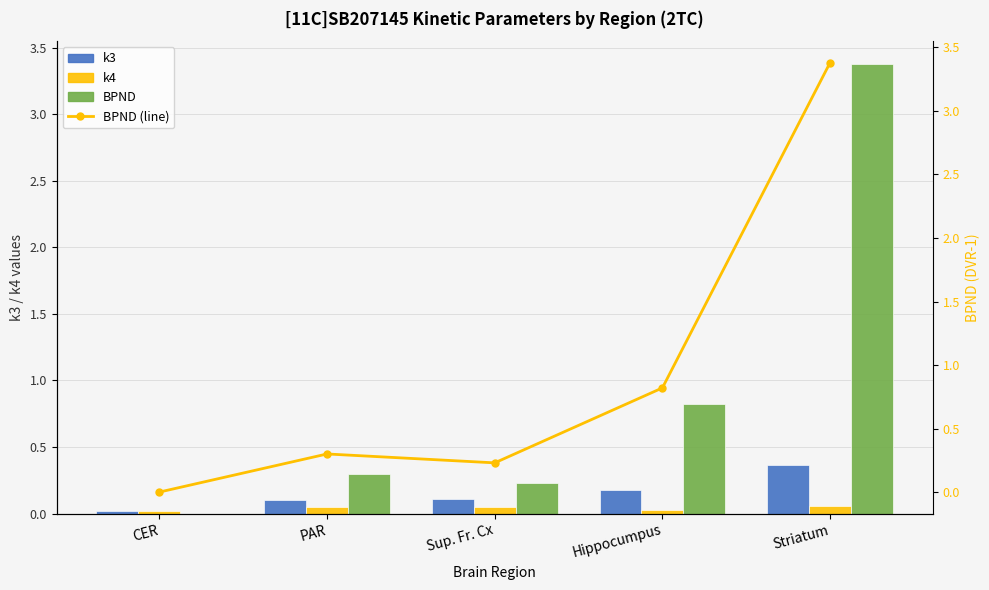

Which series has the largest total across all categories?

BPND